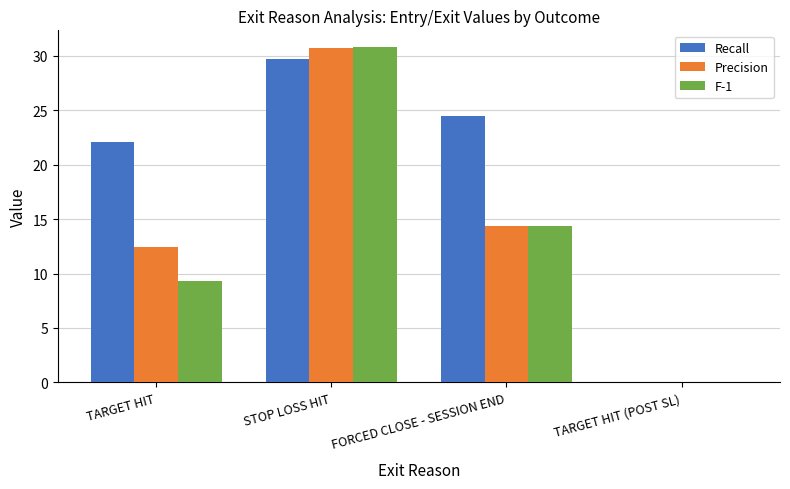

What is the average value of the Precision series?

14.4